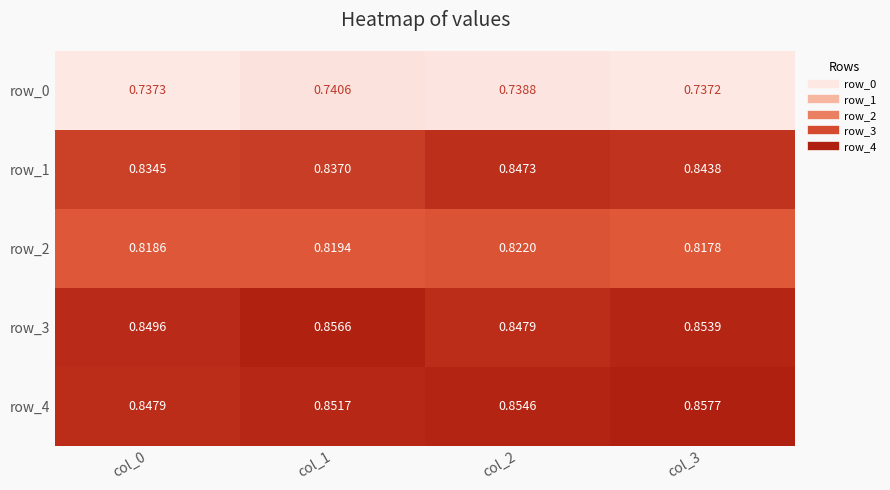

Is the value of row_3 at col_1 greater than the value of row_4 at col_1?

Yes